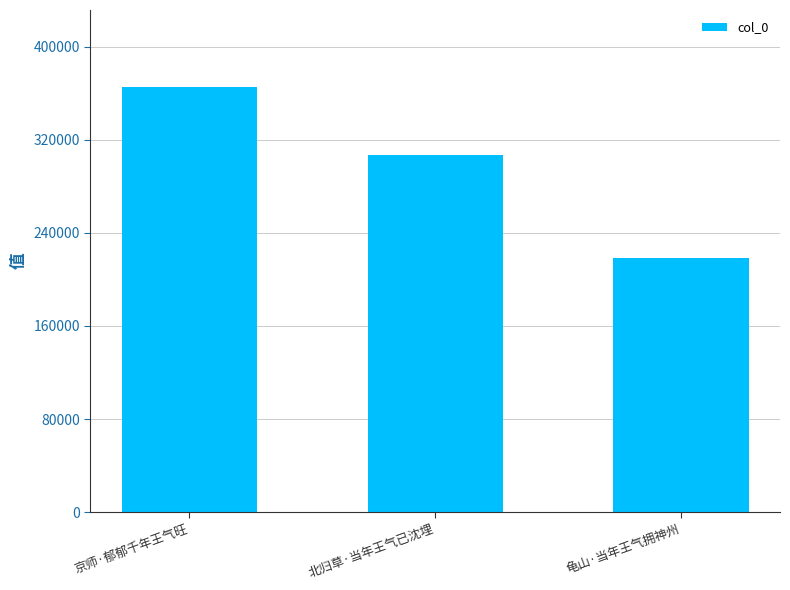

Does the chart contain stacked bars?

No